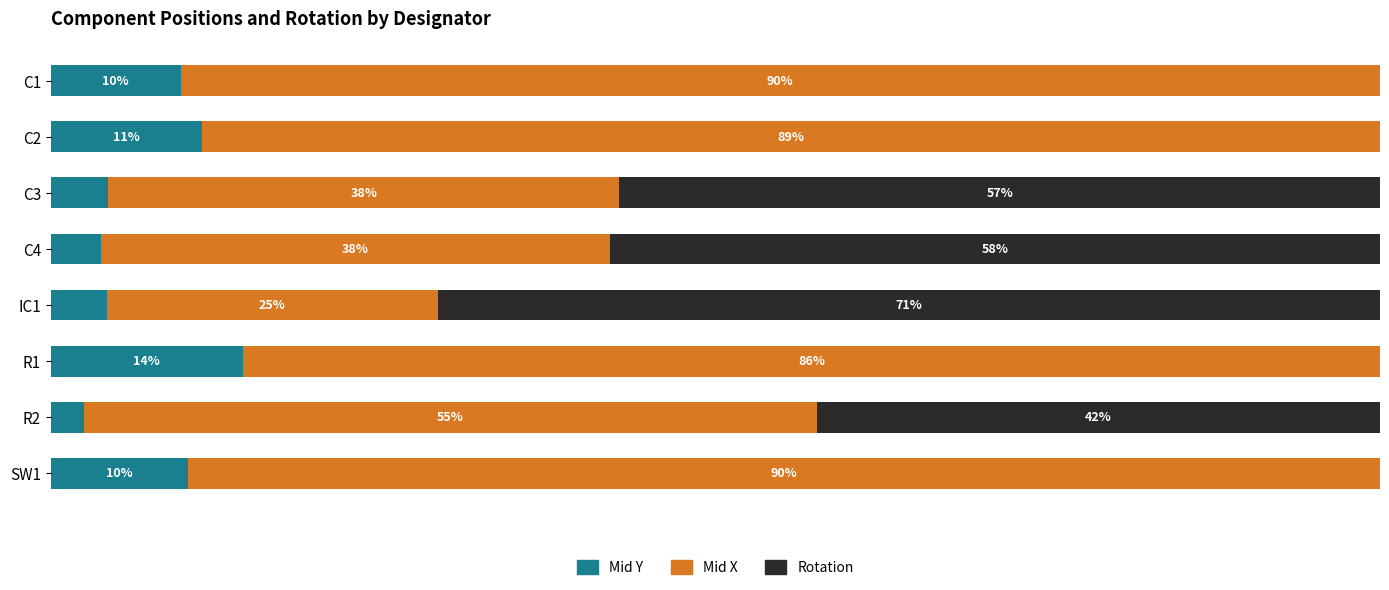

Which category has the highest value in the Mid Y series?

R1